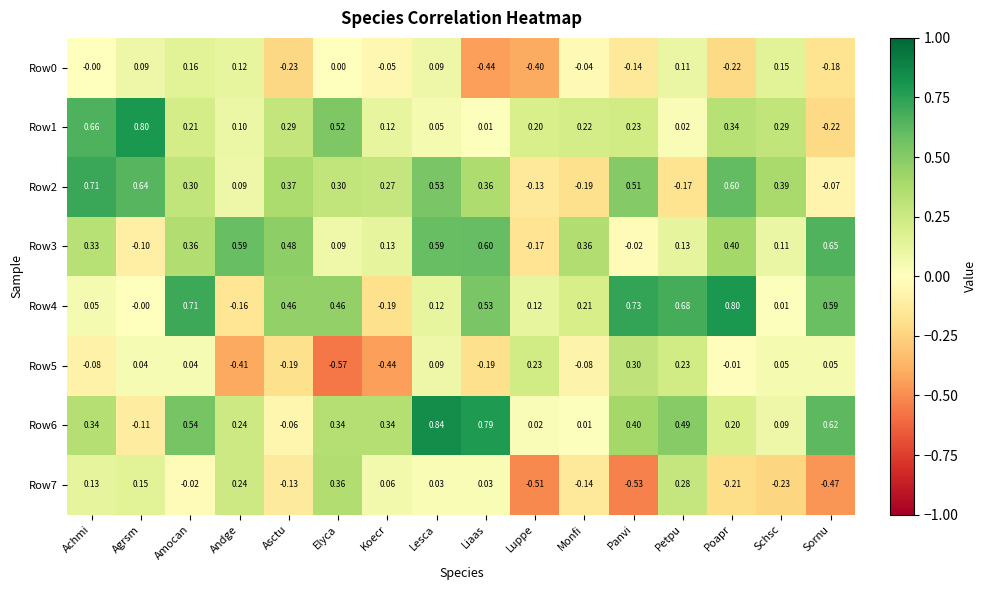

How many values in the Row7 series are below 0?

8